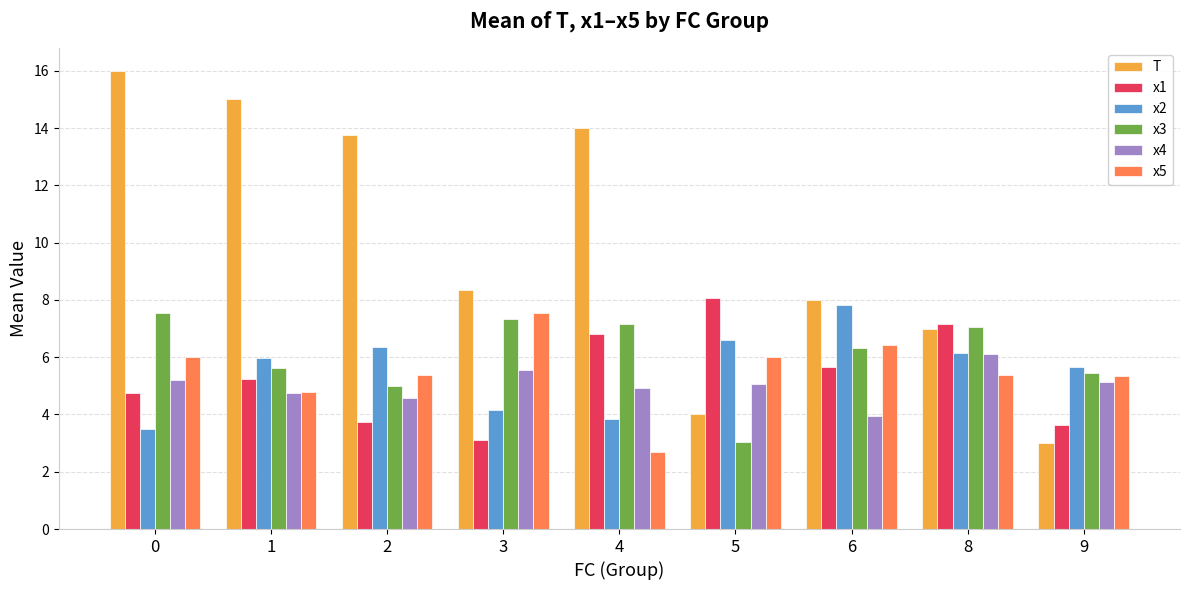

Reading left to right, extract all data points from this chart.

T: 16.0	15.0	13.8	8.3	14.0	4.0	8.0	7.0	3.0
x1: 4.8	5.3	3.8	3.1	6.8	8.1	5.7	7.2	3.6
x2: 3.5	6.0	6.3	4.2	3.9	6.6	7.8	6.1	5.6
x3: 7.6	5.6	5.0	7.3	7.2	3.0	6.3	7.0	5.4
x4: 5.2	4.8	4.6	5.6	4.9	5.1	3.9	6.1	5.1
x5: 6.0	4.8	5.4	7.5	2.7	6.0	6.4	5.4	5.4